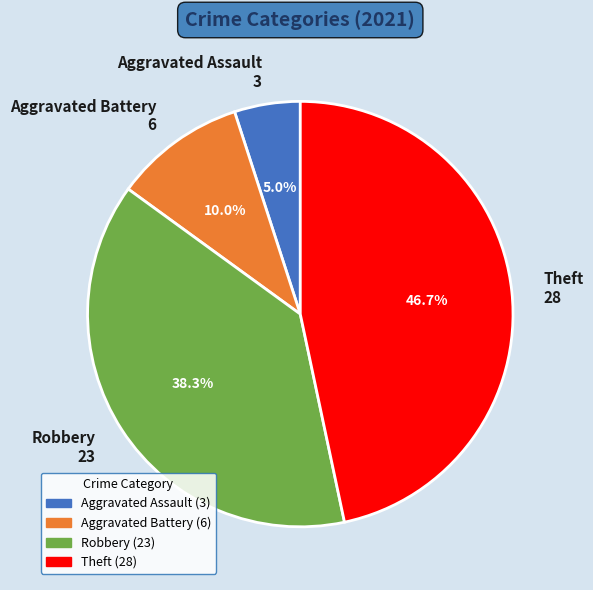

To the nearest percent, what portion does Aggravated Assault represent?

5%